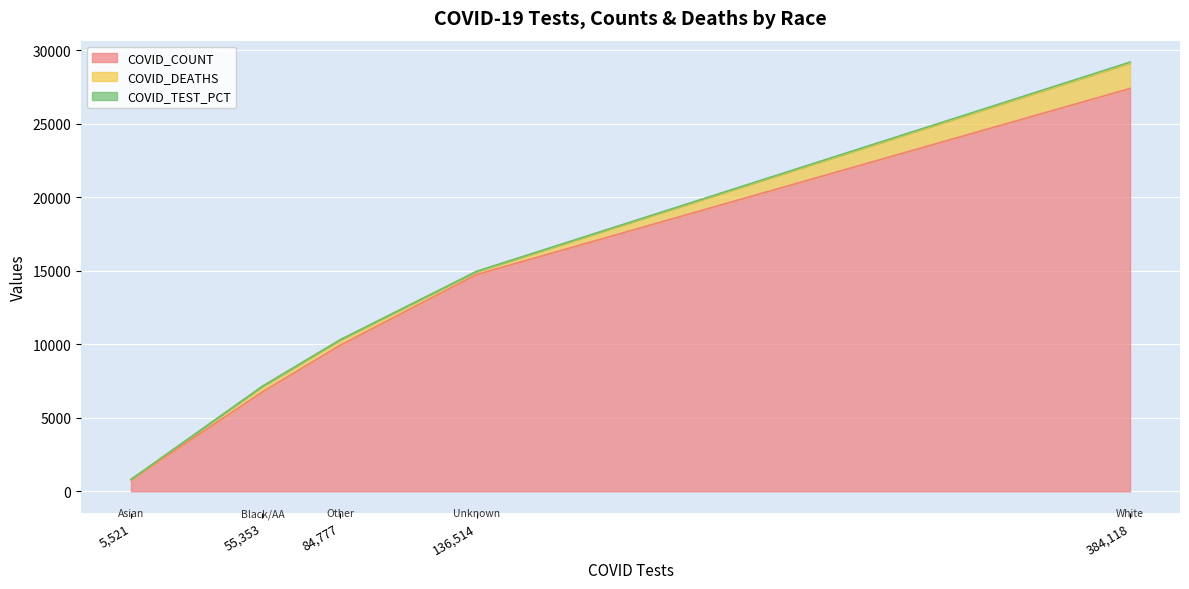

Does the chart display data point markers on the line(s)?

No